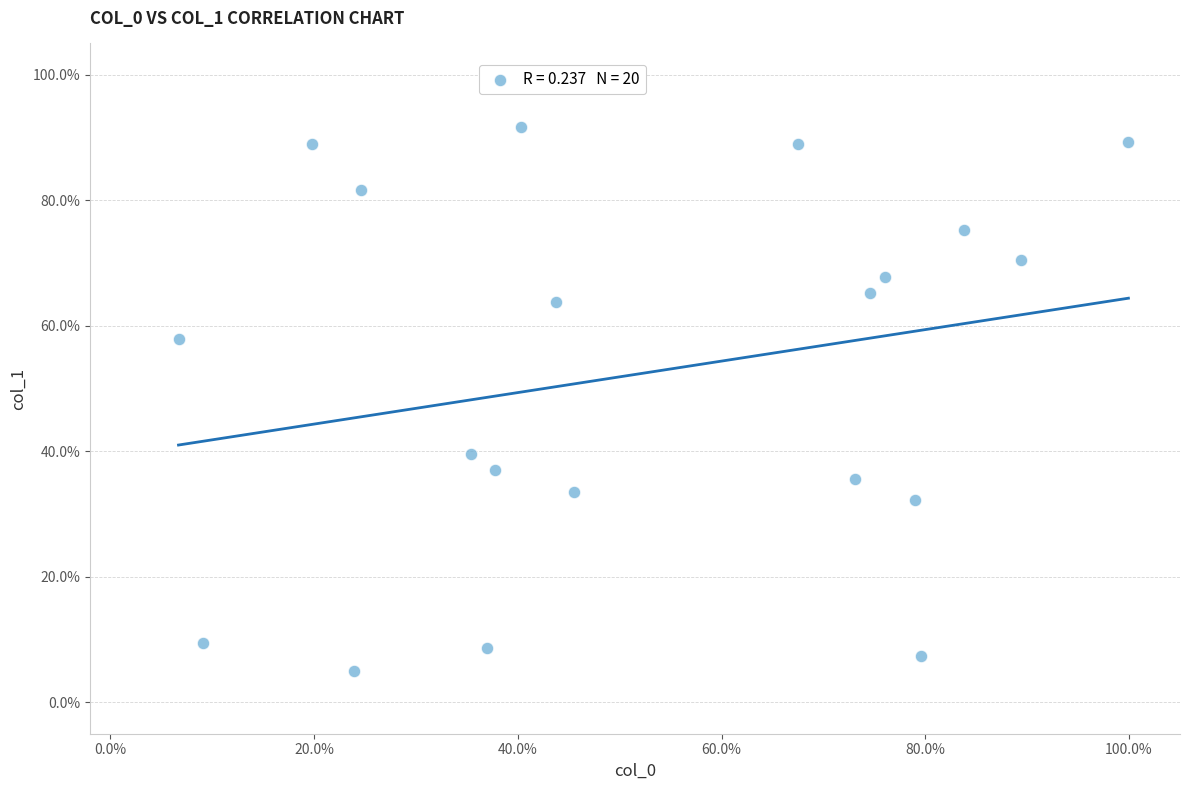

What is the range of X values (max minus min)?

93.2